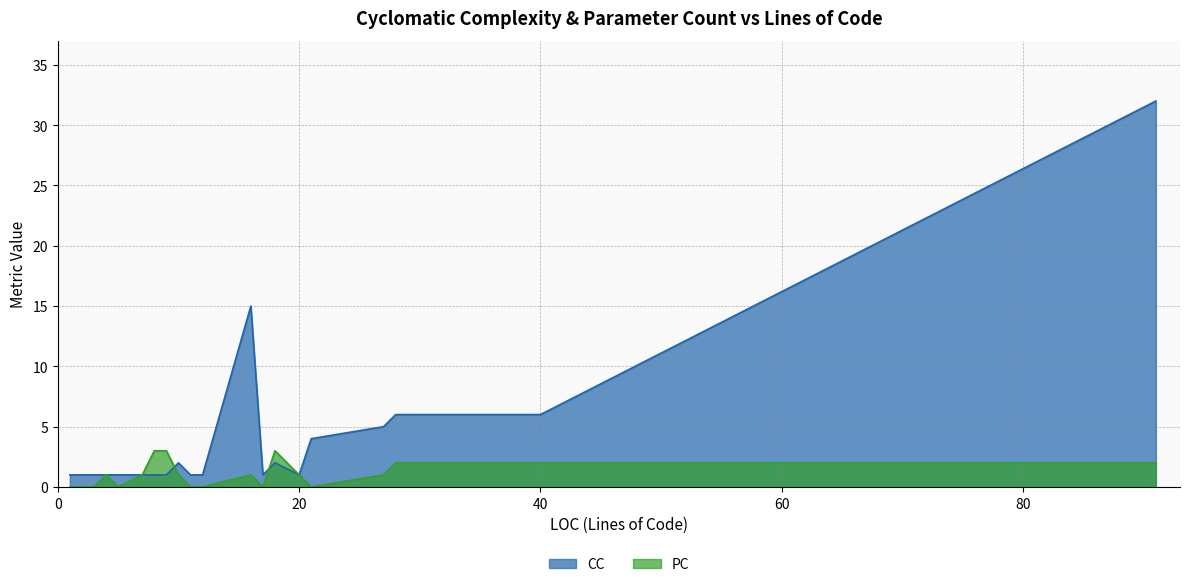

What is the greatest value displayed?

32